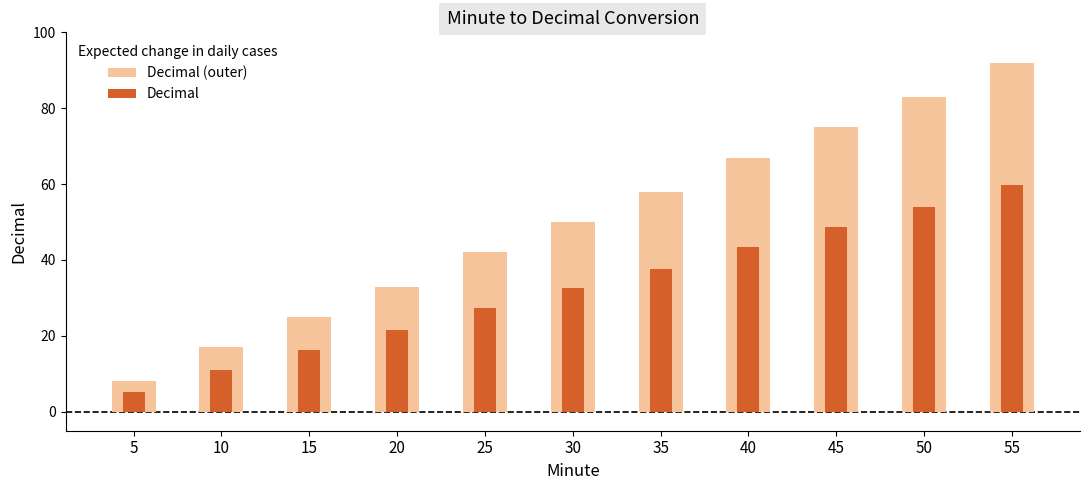

The Decimal series shows 21.4 at 20. True or false?

True